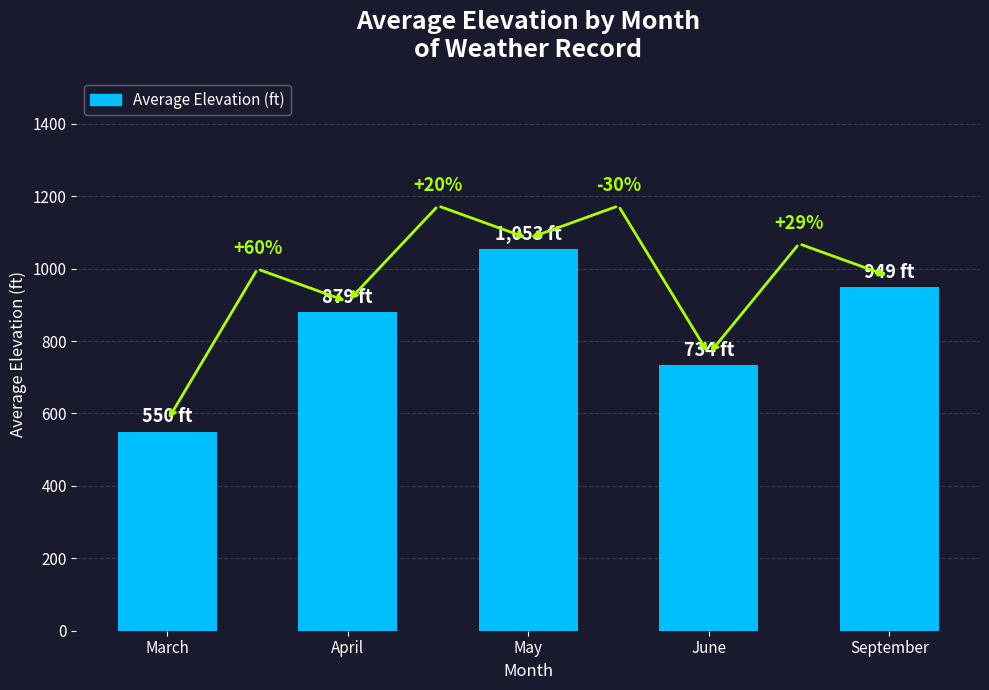

What is the label of the 3rd bar from the right?

May